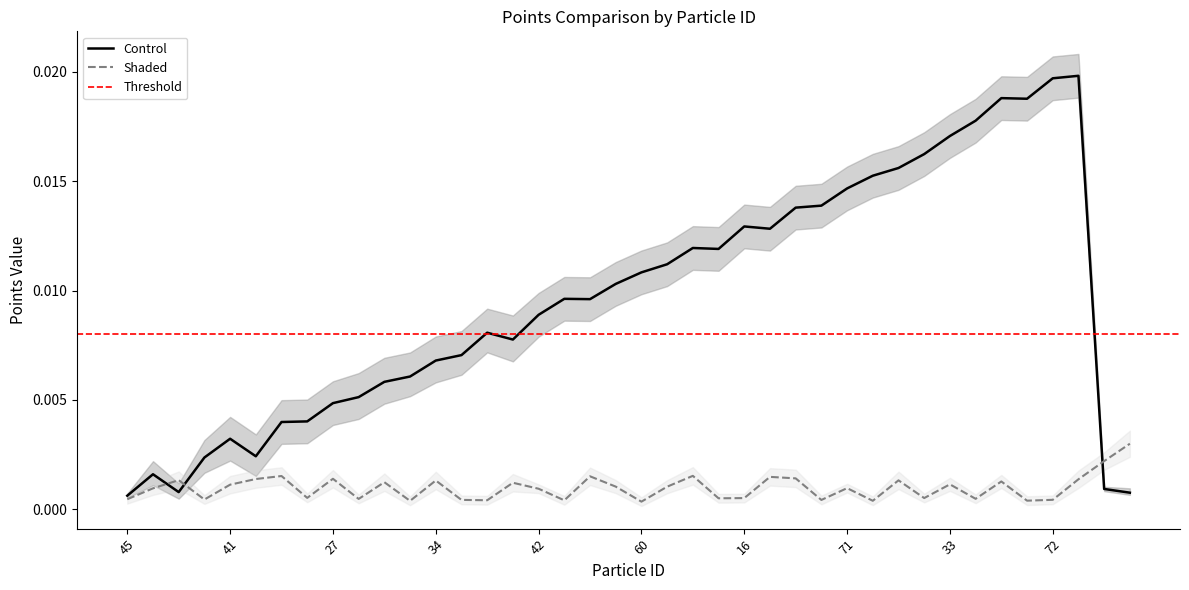

How many Points:1_upper values are between 0 and 1?

40